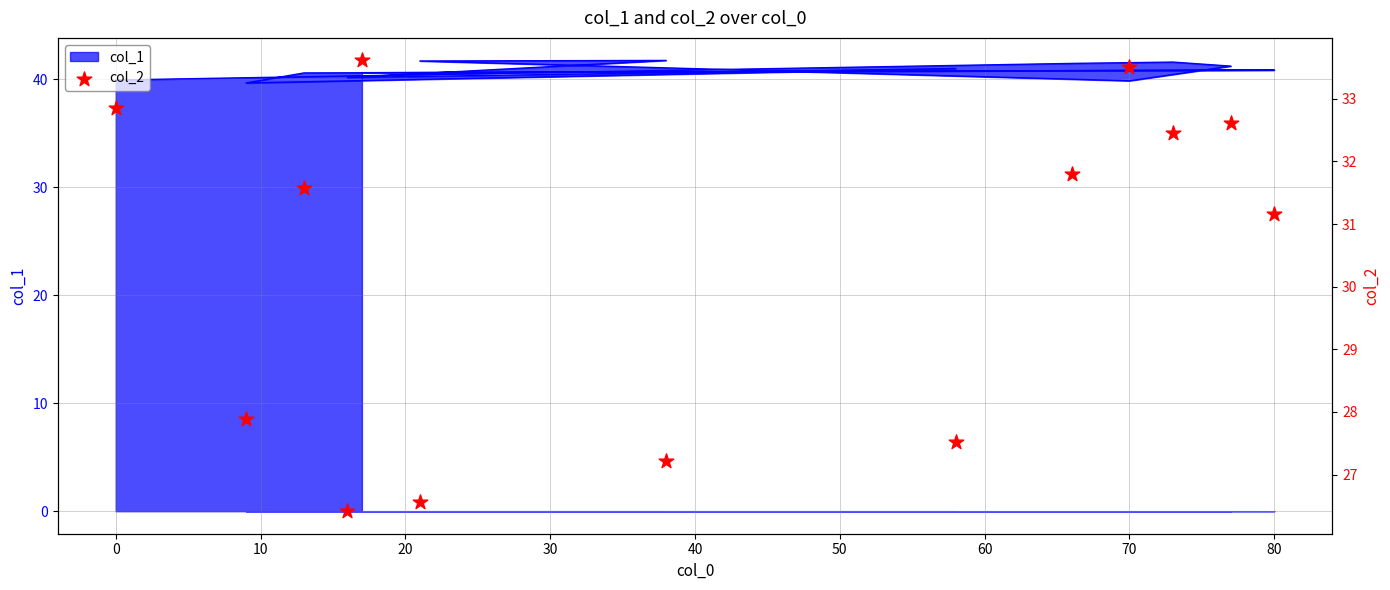

What is the change in value from 0 to 30?

+1.7